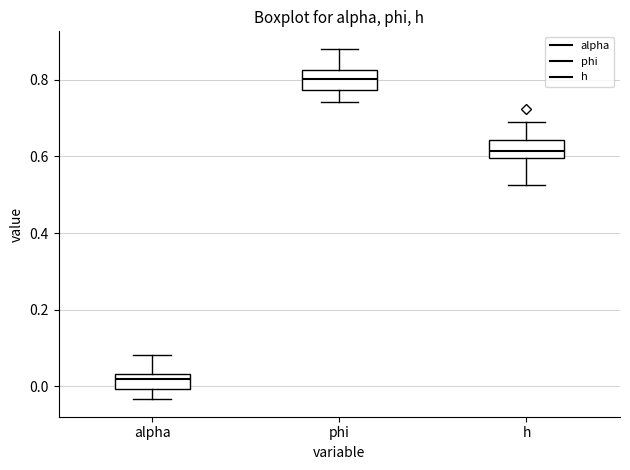

Reading left to right, read every box against the y-axis: the position of its median line, the range the box covers, and the ends of its whiskers. The values are not printed on the chart, so give them approximately, as read against the axis.

alpha: median 0.02, box 0.00 to 0.04, whiskers -0.04 to 0.08
phi: median 0.80, box 0.78 to 0.82, whiskers 0.74 to 0.88
h: median 0.62, box 0.60 to 0.64, whiskers 0.52 to 0.70